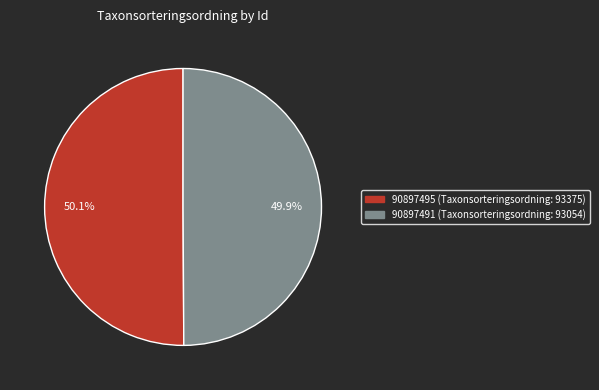

True or false: 90897491 accounts for 40% of the total.

False